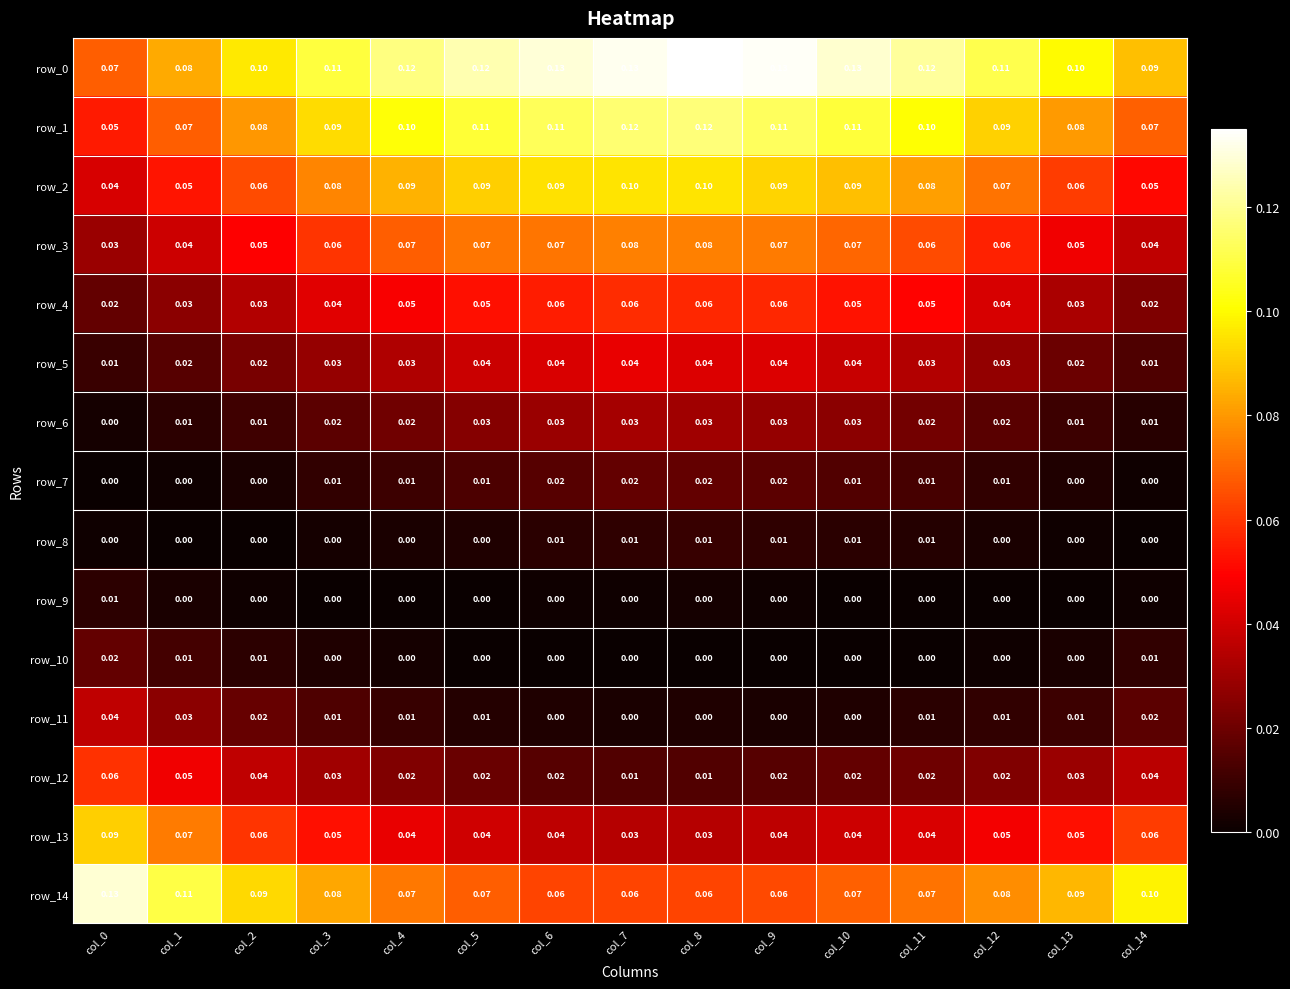

What is the sum of all row_14 values?

1.2